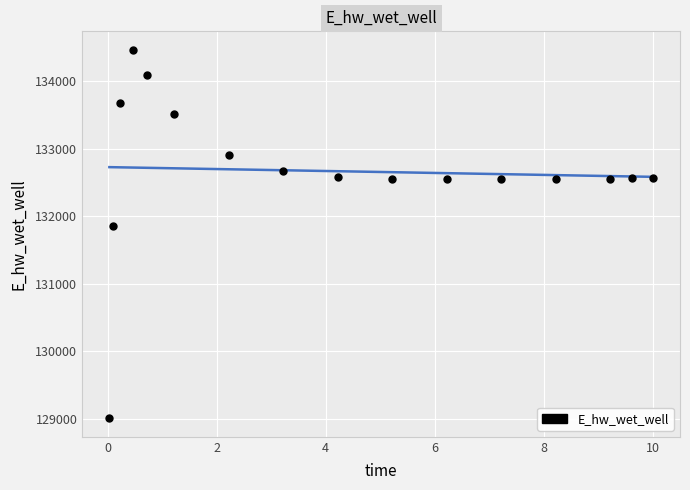

What Y value in the scatter plot is closest to 131735?

131853.7